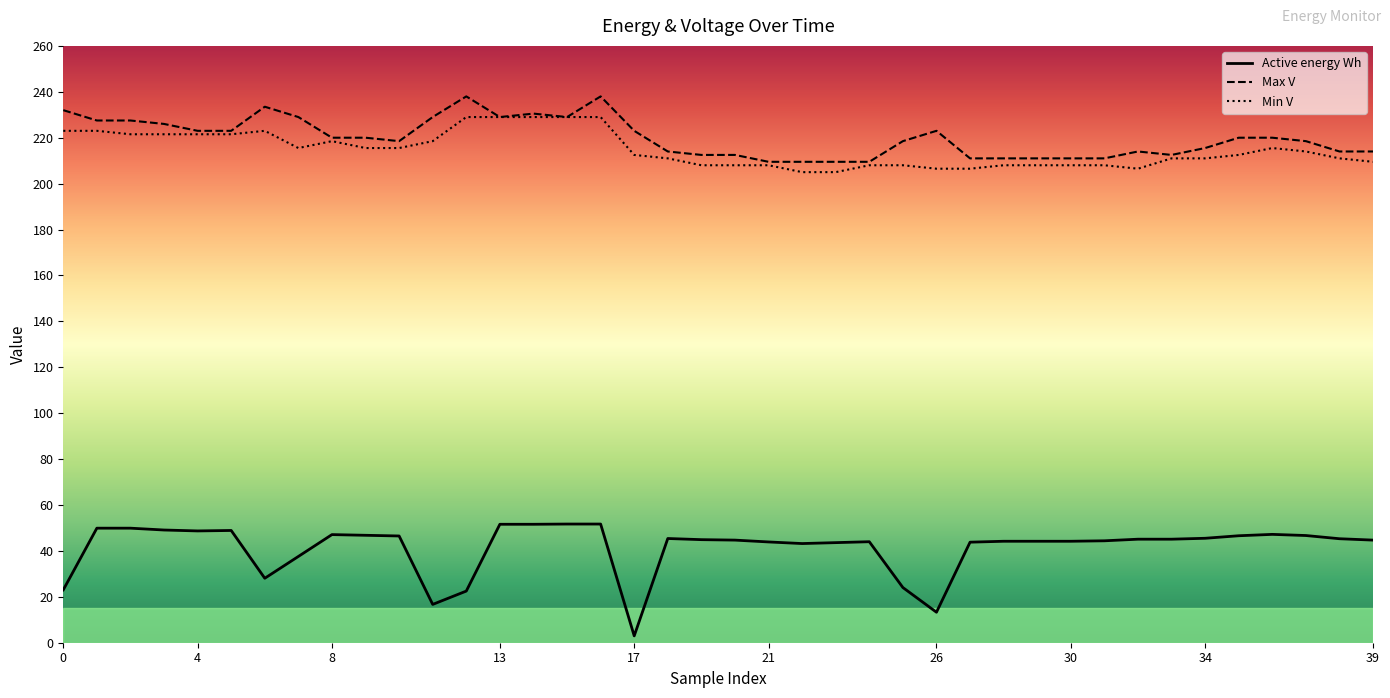

Which series has the widest spread of values?

Active energy Wh